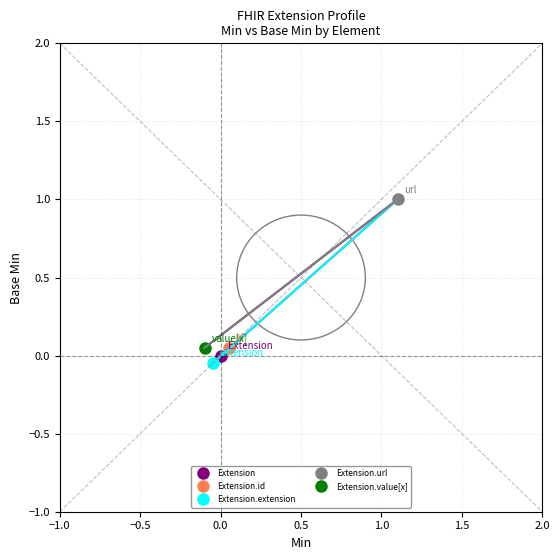

Which has a higher value, Extension or Extension.extension?

Extension